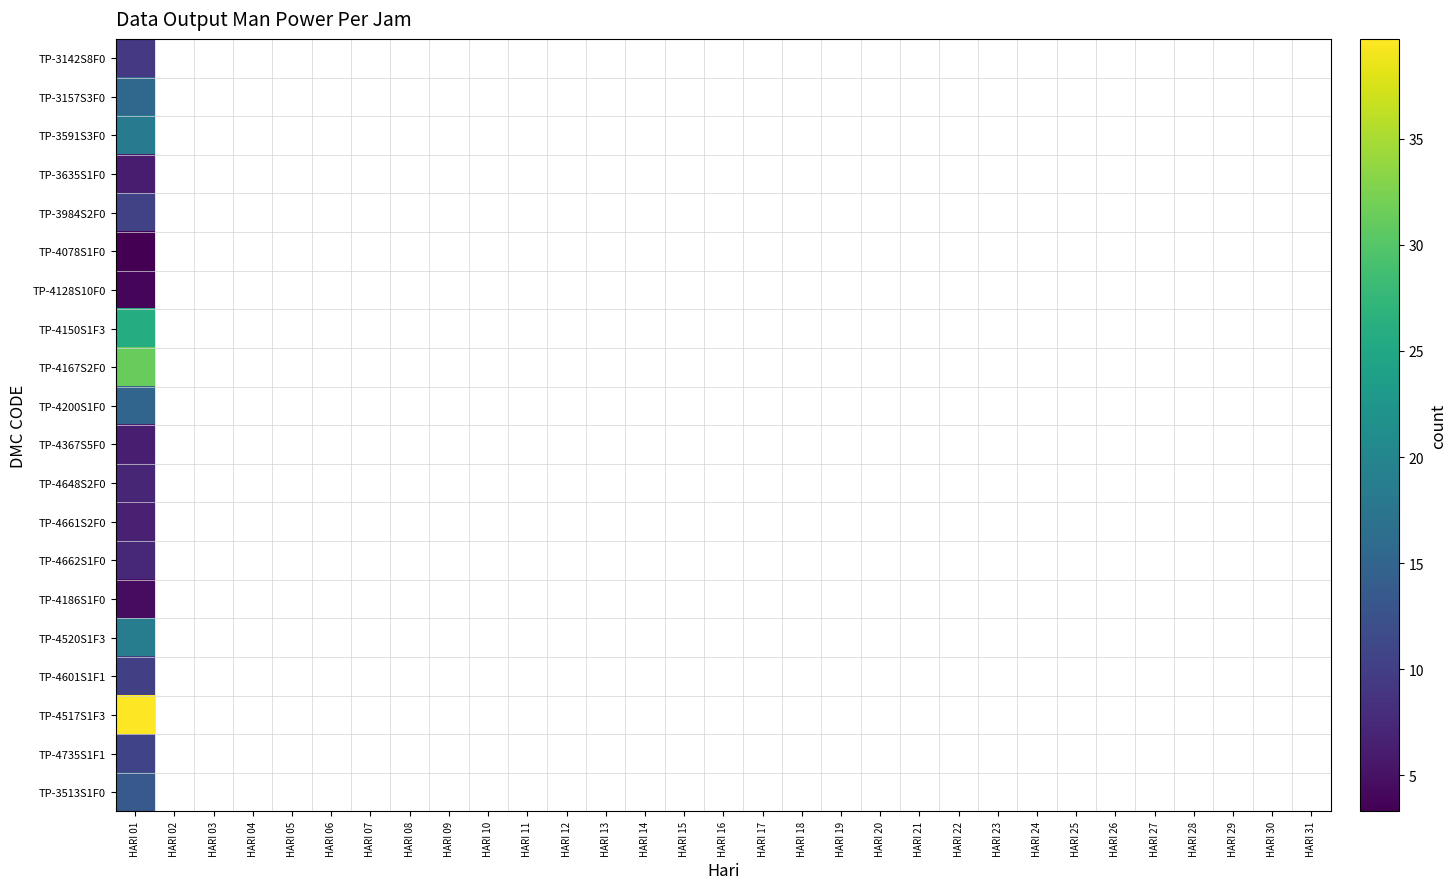

Which has a higher value, HARI 25 or HARI 19?

HARI 19